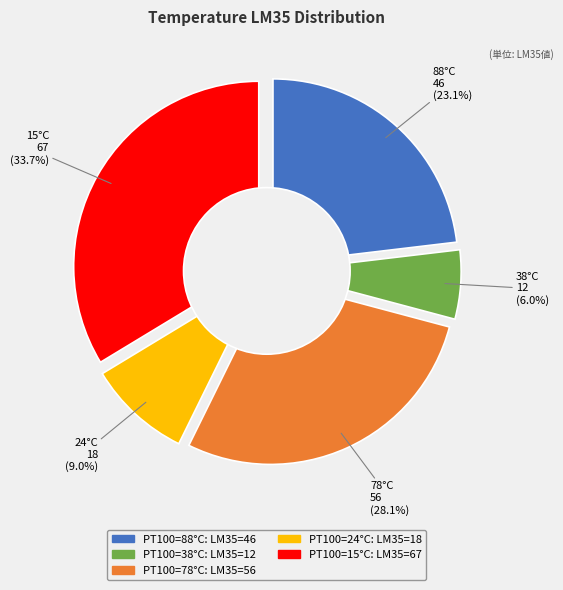

To the nearest percent, what is the difference between the largest and smallest slice percentages?

28%